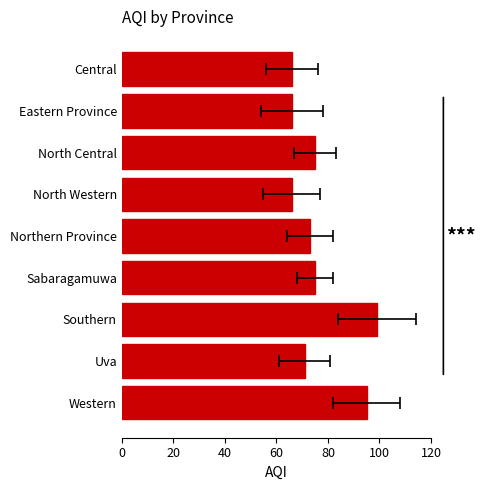

Reading left to right, transcribe all the data shown in this chart.

66	66	75	66	73	75	99	71	95